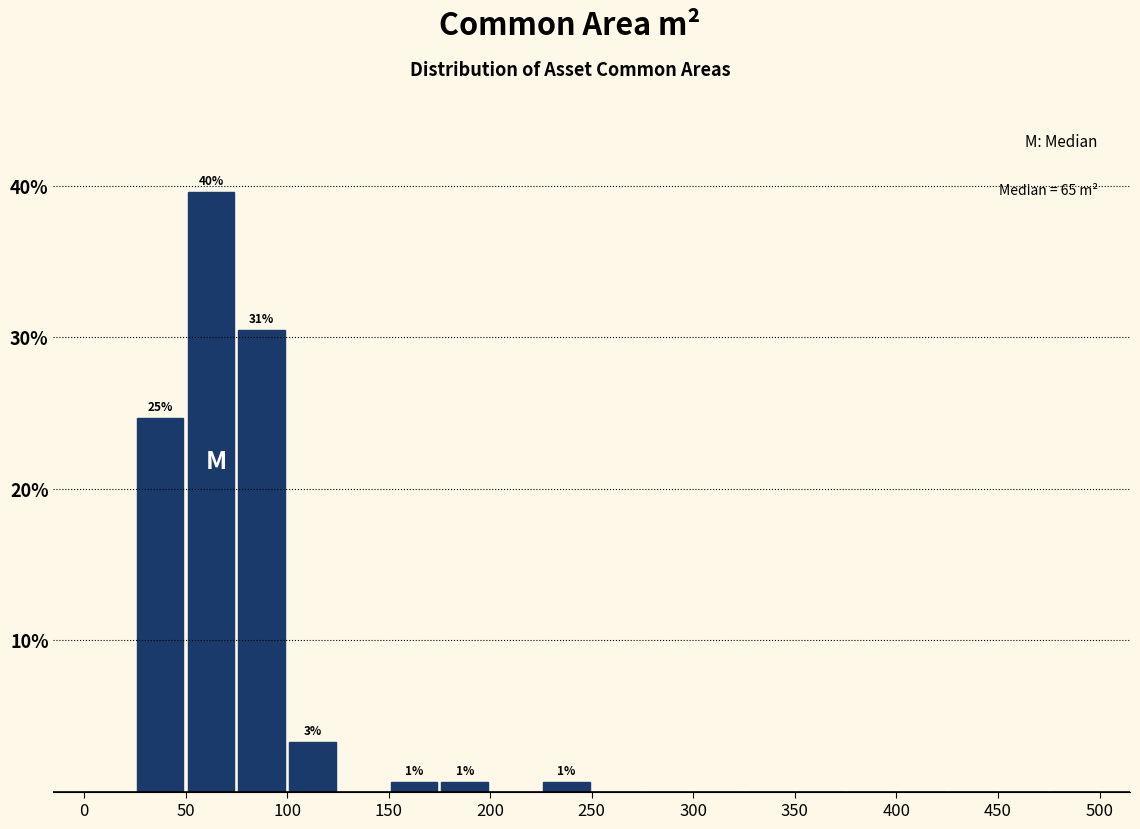

Which range on the x-axis has the tallest bar?

50 to 75